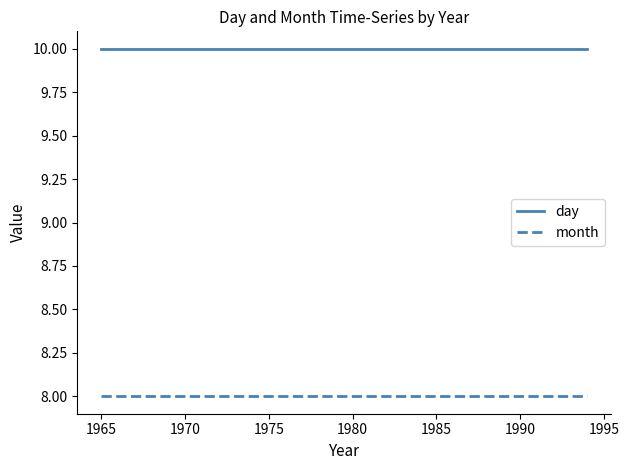

Is the value of month at 1970 greater than the value of day at 1965?

No